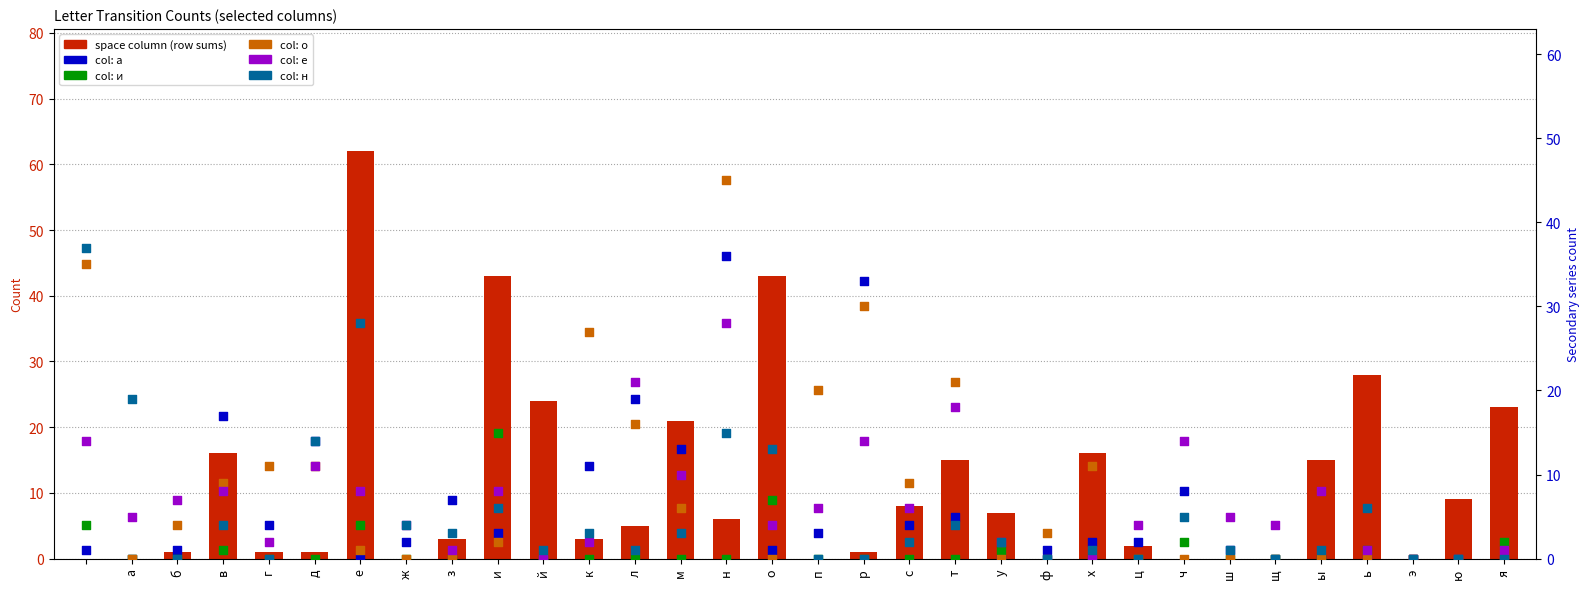

What are all the series names shown in the legend?

 , а, и, о, е, н